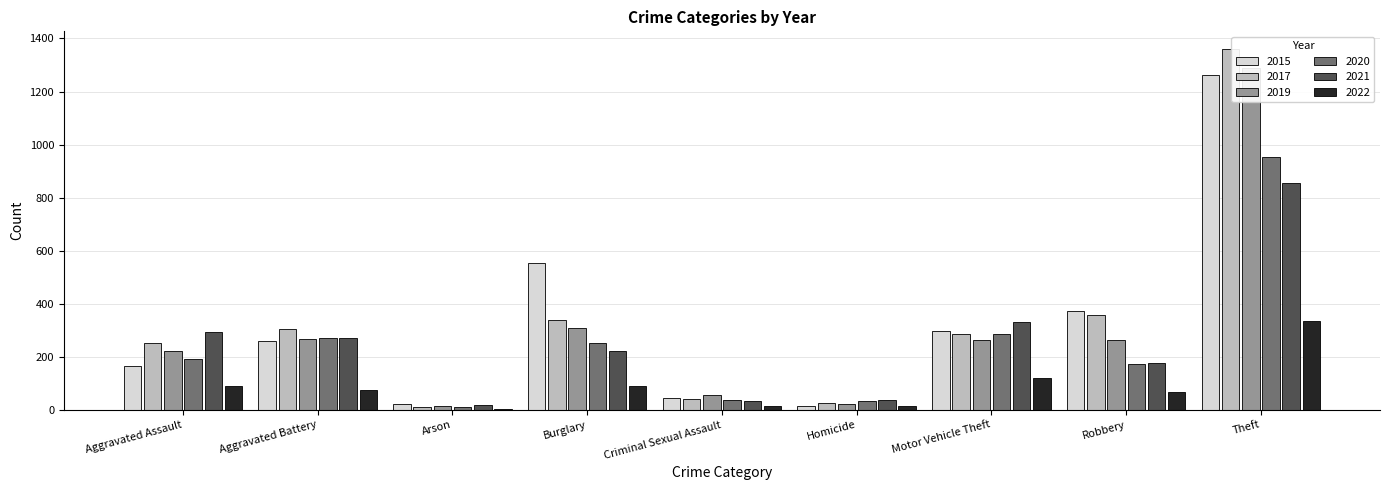

What is the label of the 2nd bar from the left?

Aggravated Battery